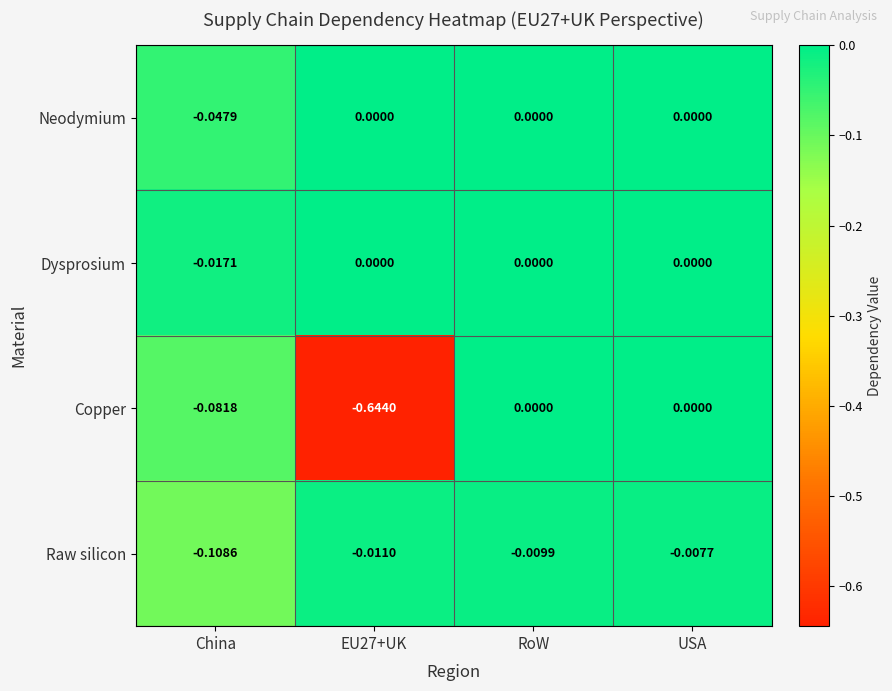

At which category is the sum across all series the highest?

USA